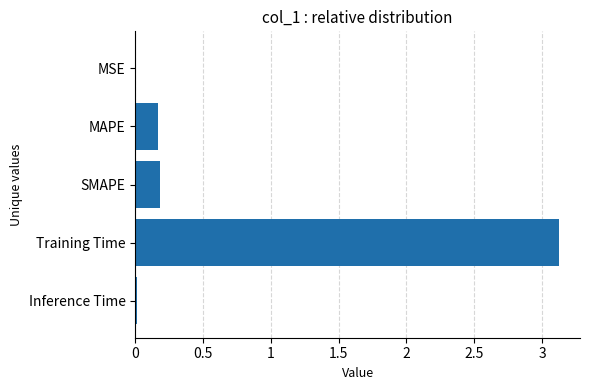

Are the bars horizontal?

Yes